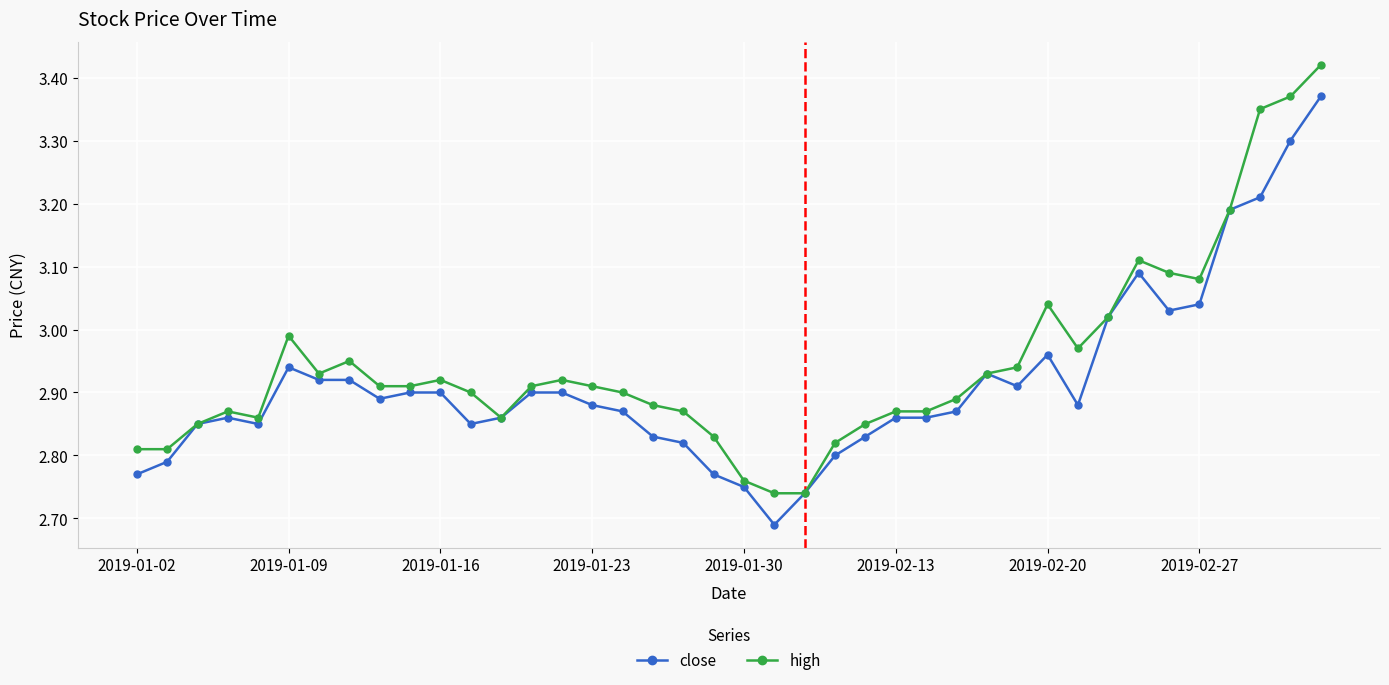

At how many categories does at least one series exceed 3?

9